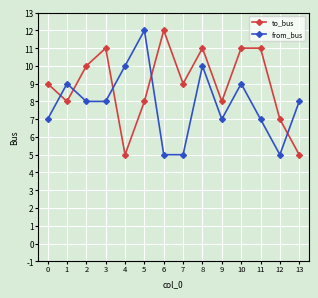

Reading left to right, what are all the values shown in this chart?

to_bus: 0=9	1=8	2=10	3=11	4=5	5=8	6=12	7=9	8=11	9=8	10=11	11=11	12=7	13=5
from_bus: 0=7	1=9	2=8	3=8	4=10	5=12	6=5	7=5	8=10	9=7	10=9	11=7	12=5	13=8